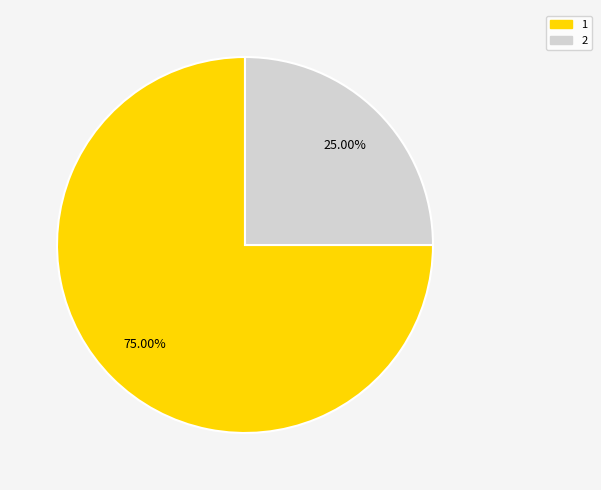

Is it true that 1 is 75% of the pie?

True